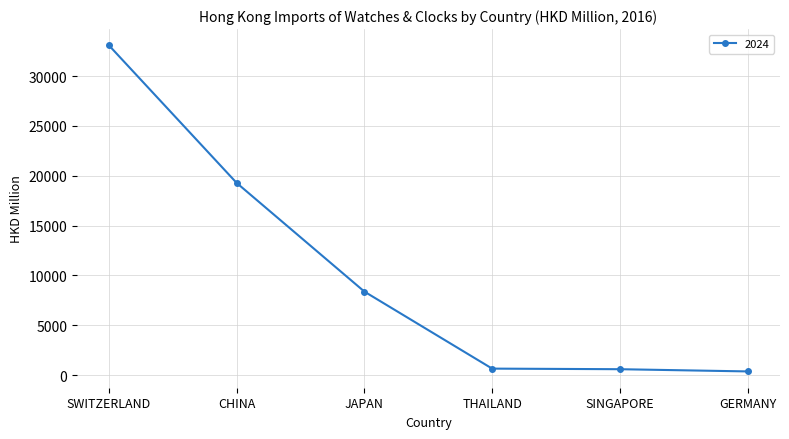

Approximately how many times larger is the value at SWITZERLAND compared to JAPAN?

3.9